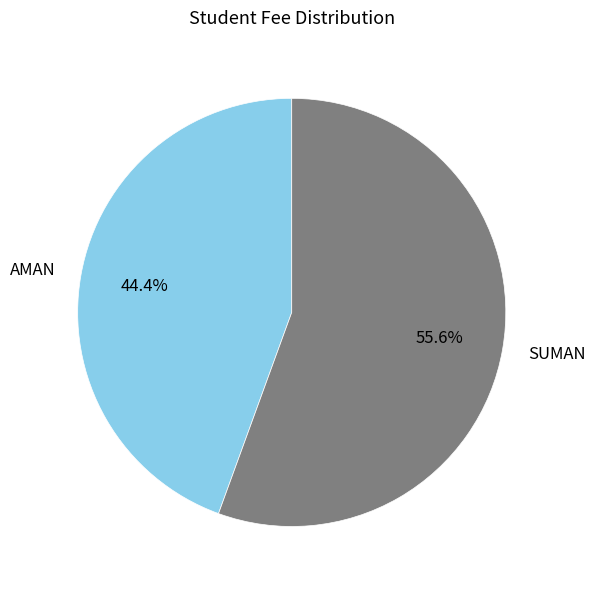

True or false: SUMAN accounts for 56% of the total.

True